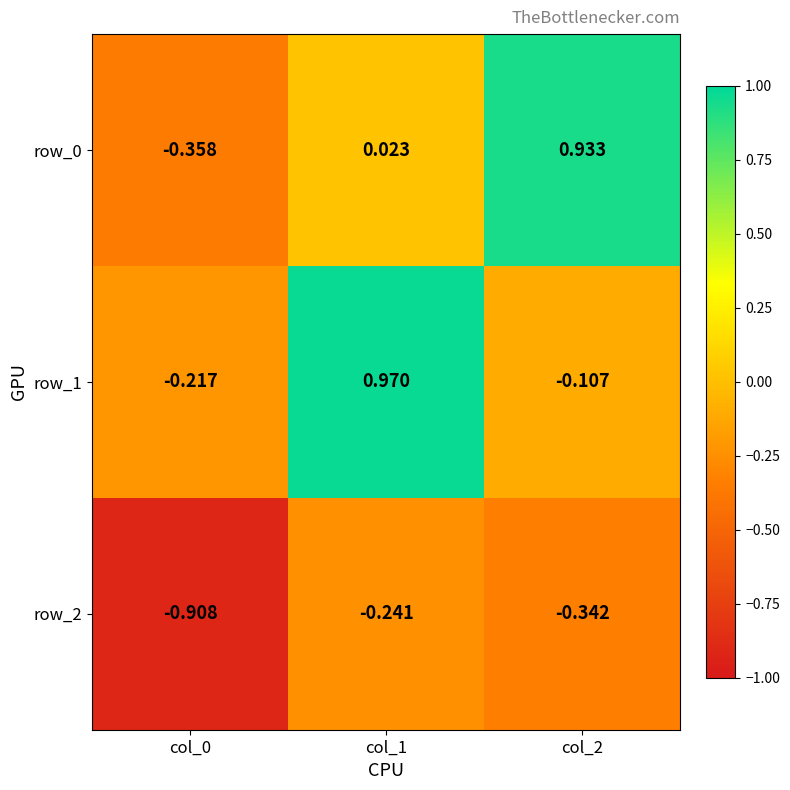

How many distinct data groups are displayed?

3